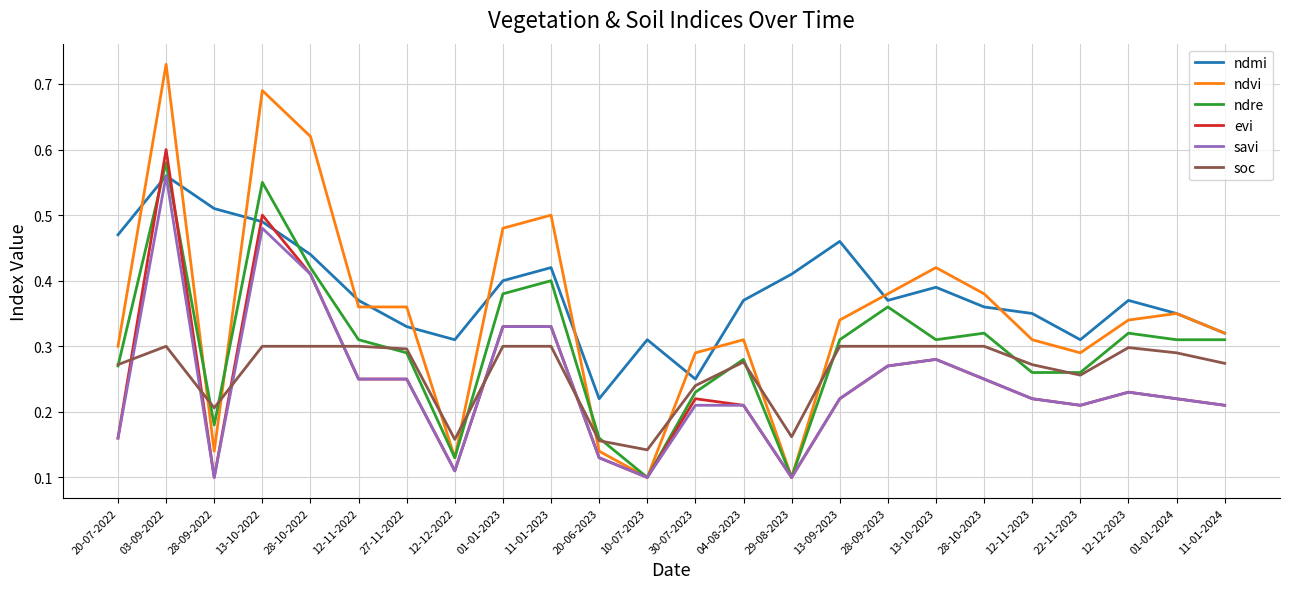

Which series changed the most between 12-12-2023 and 11-01-2024?

ndmi